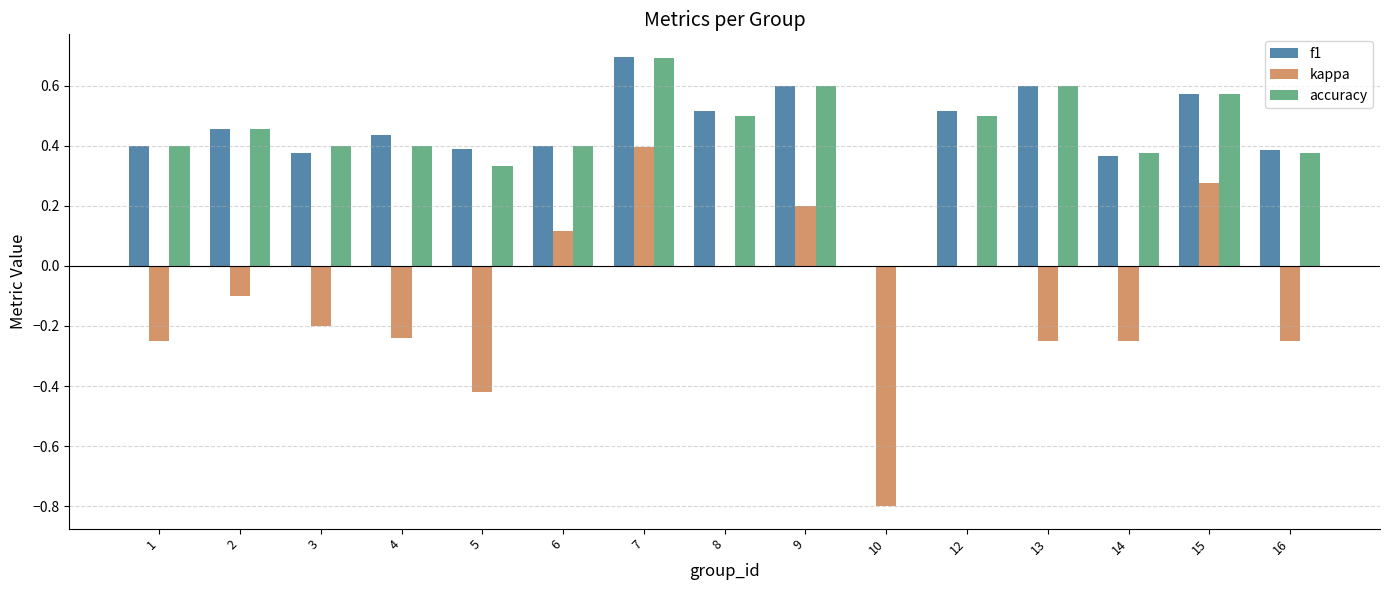

At which label does kappa reach its peak?

7